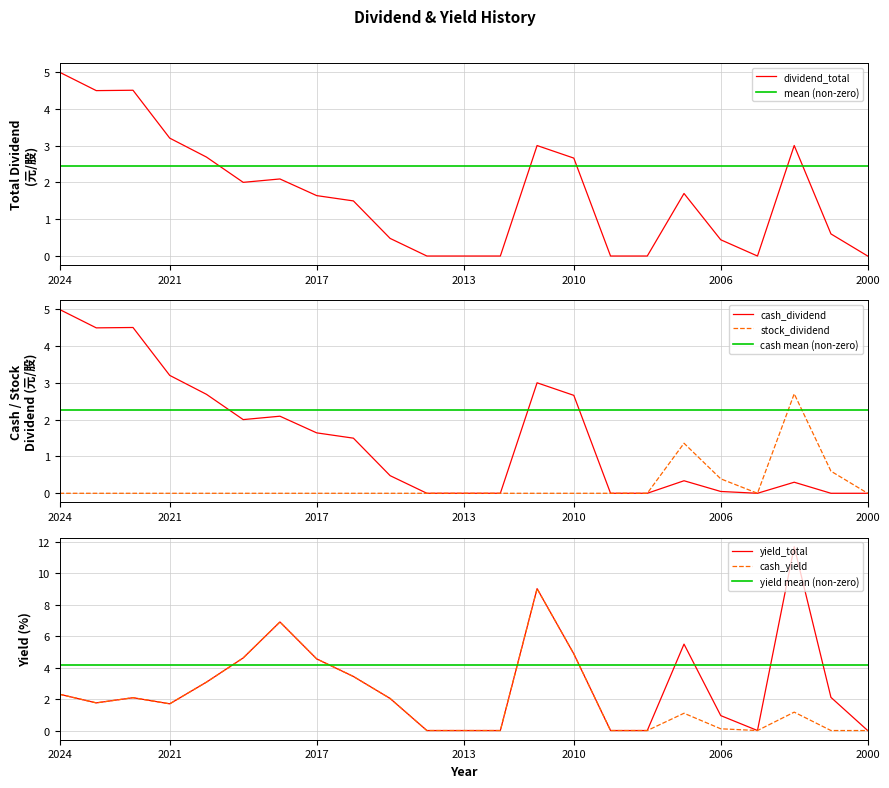

True or false: stock_dividend has a value of 0.0 at 2011.

True